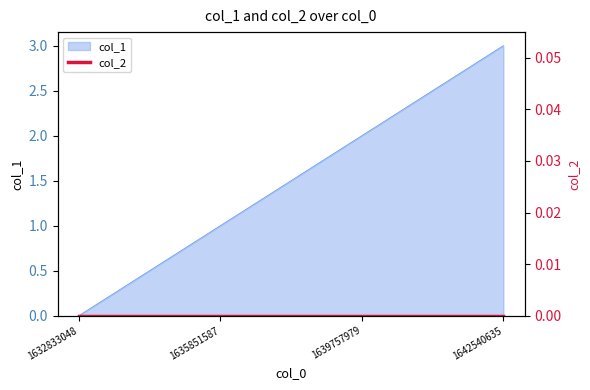

Which has a higher value, 1632833048 or 1642540635?

1642540635